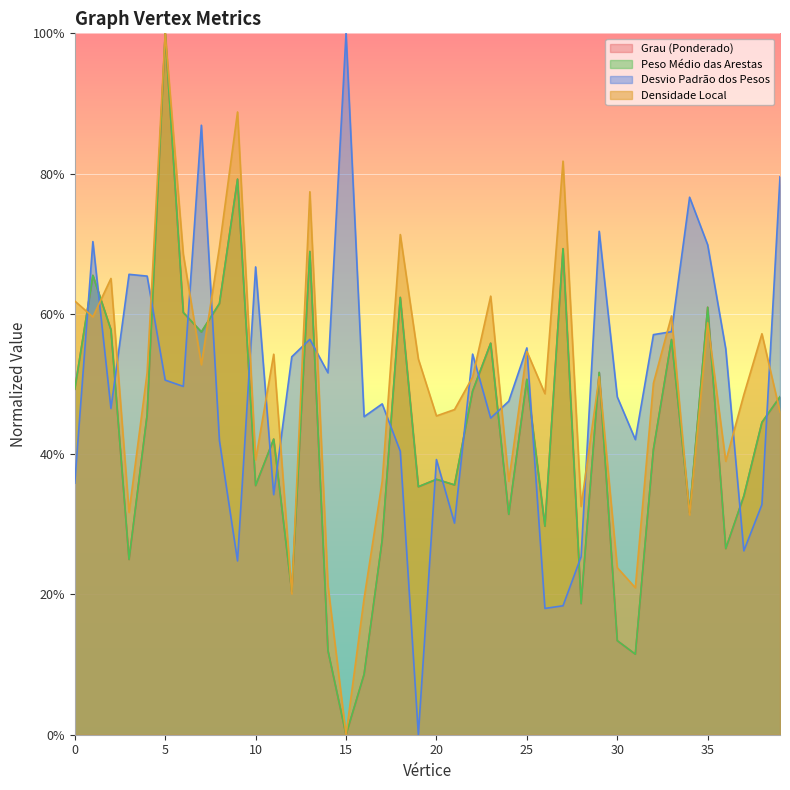

Rank the categories by Peso Médio das Arestas value from highest to lowest.

5, 9, 27, 13, 1, 18, 8, 35, 6, 2, 7, 33, 23, 29, 25, 0, 22, 39, 4, 38, 11, 32, 20, 21, 10, 19, 37, 34, 24, 26, 17, 36, 3, 12, 28, 30, 14, 31, 16, 15